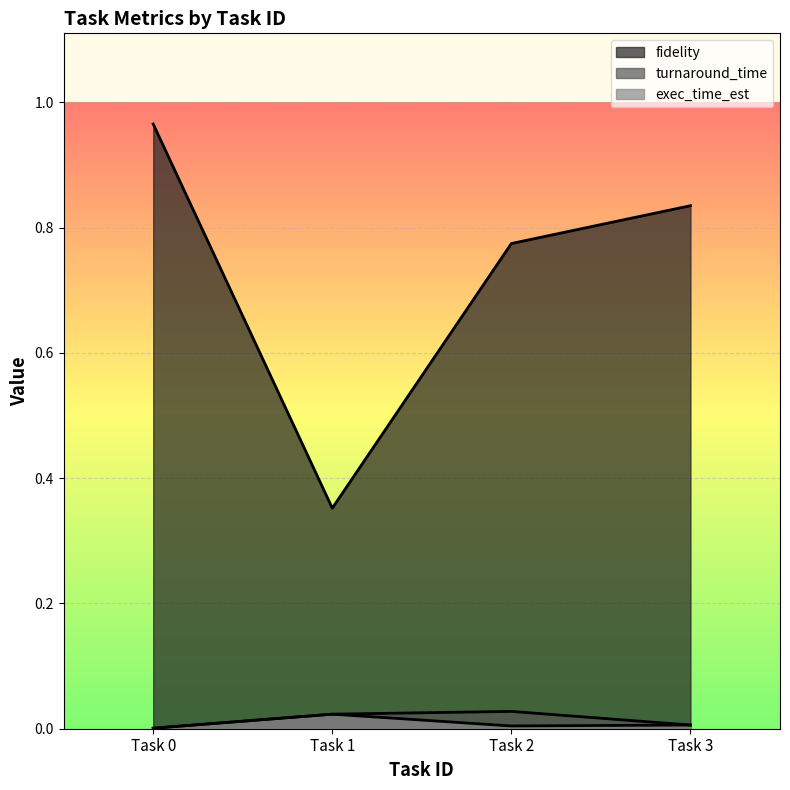

True or false: exec_time_est and fidelity cross at least once.

False